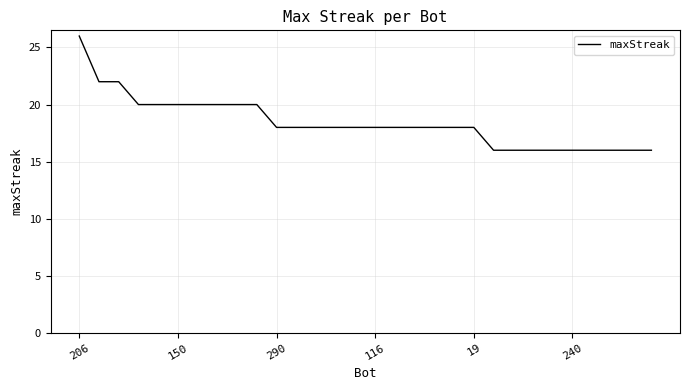

What is the difference between the maximum and minimum values?

10